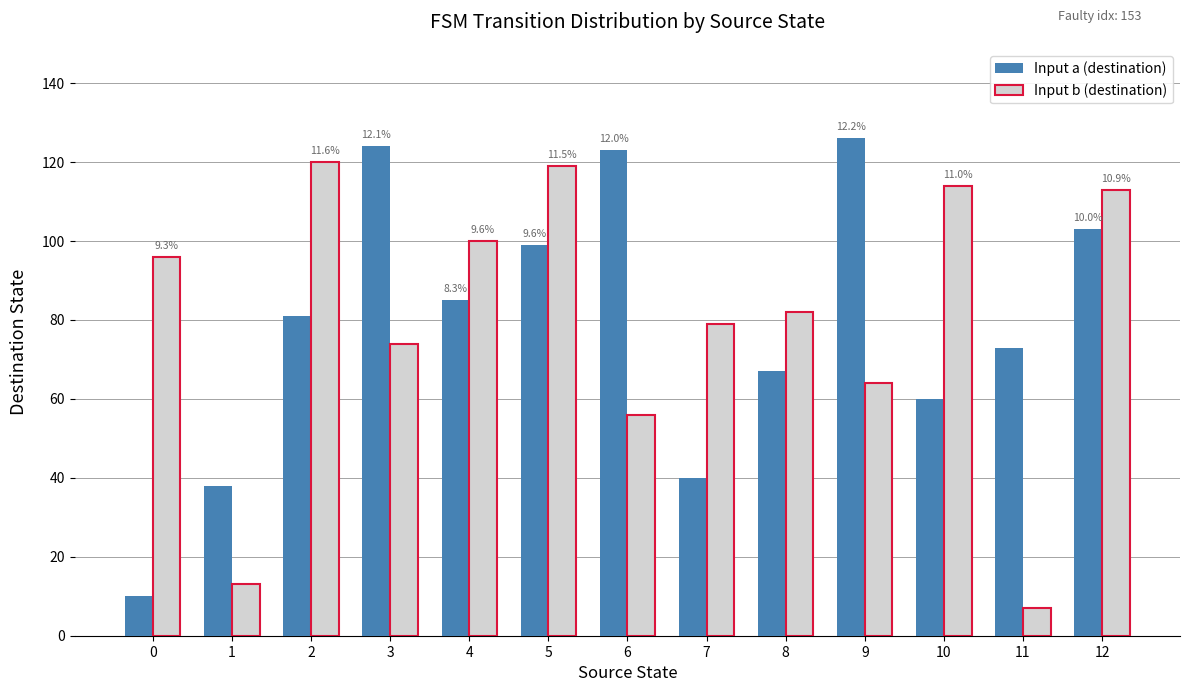

What is the sum of the Input b (destination) values at 9 and 5?

183